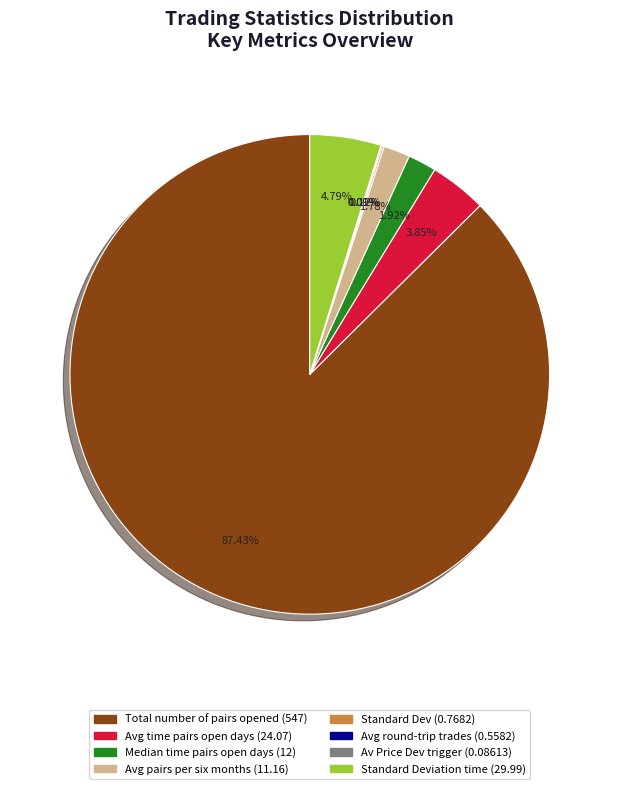

Does any single category account for the majority?

Yes